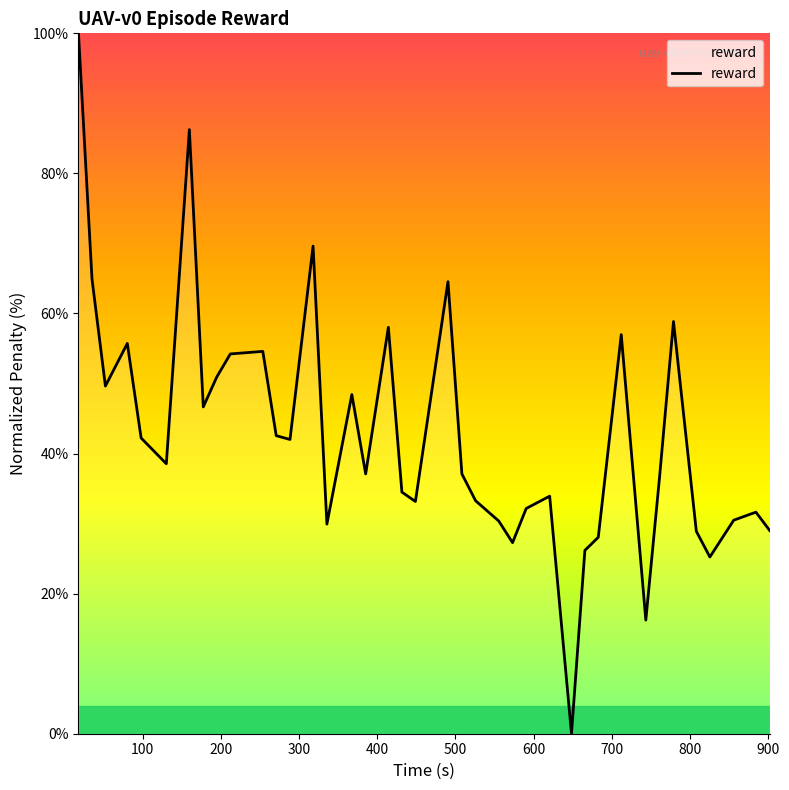

What is the greatest value displayed?

100.0